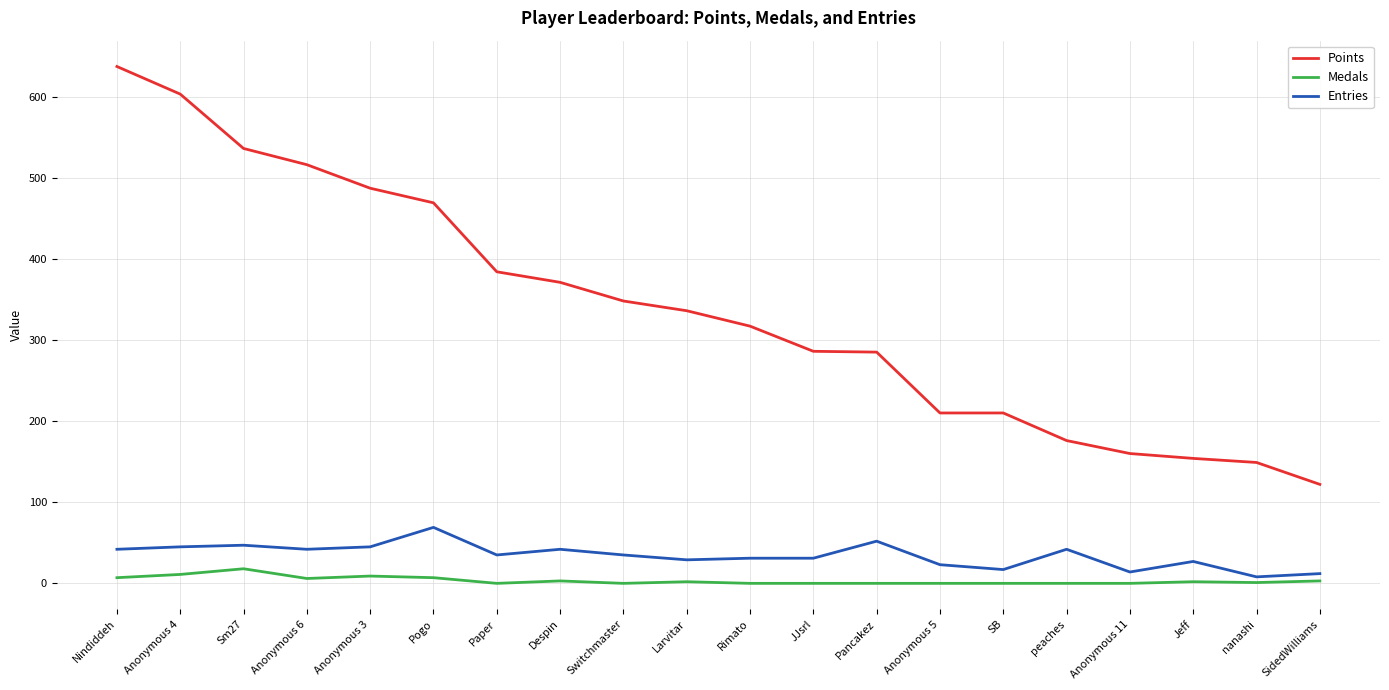

What is the value of the Entries point at the 9th from the left?

35